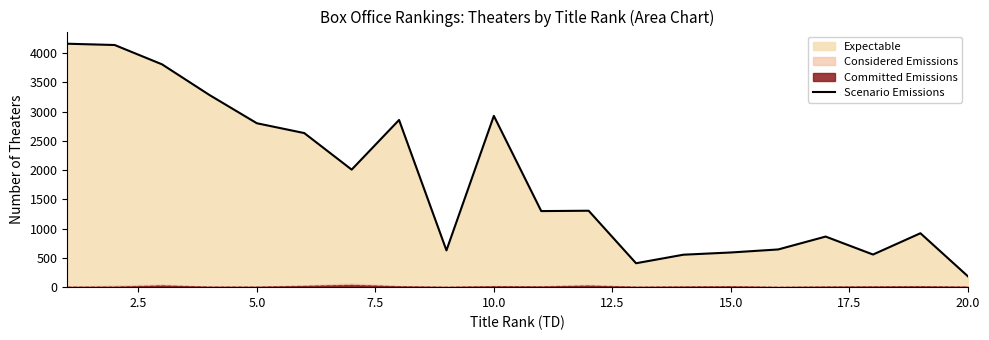

How many interior local valleys (lower than both neighbors) does the data have?

5